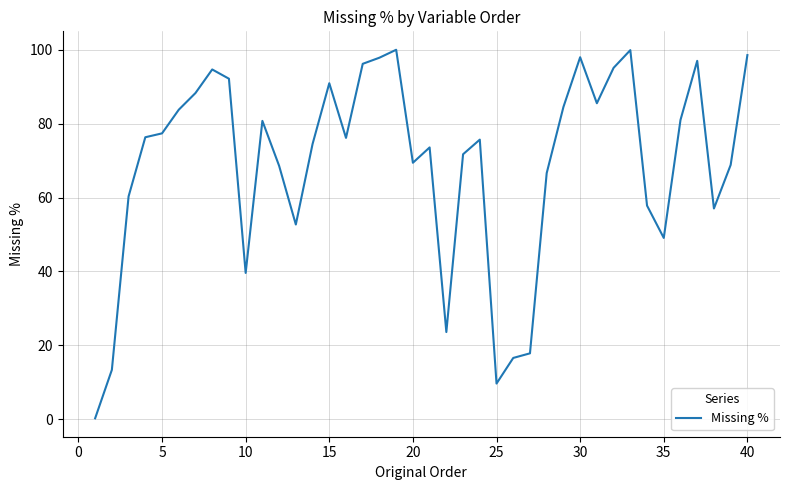

What is the greatest value displayed?

99.9